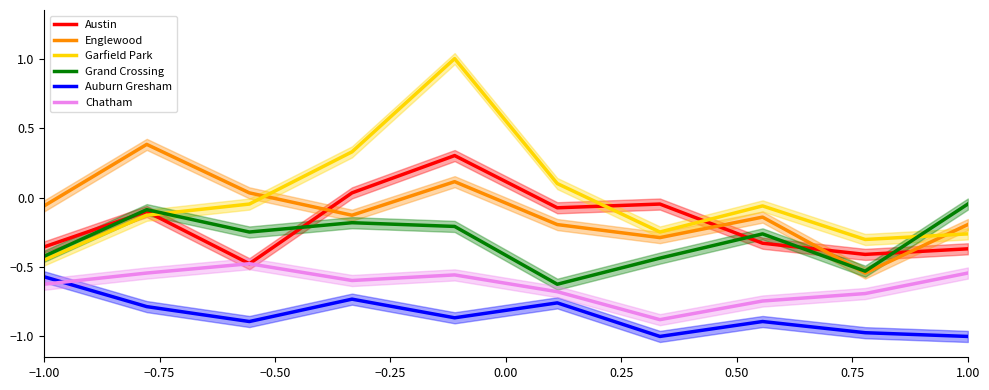

Which category has the lowest value in the Garfield Park series?

−1.00